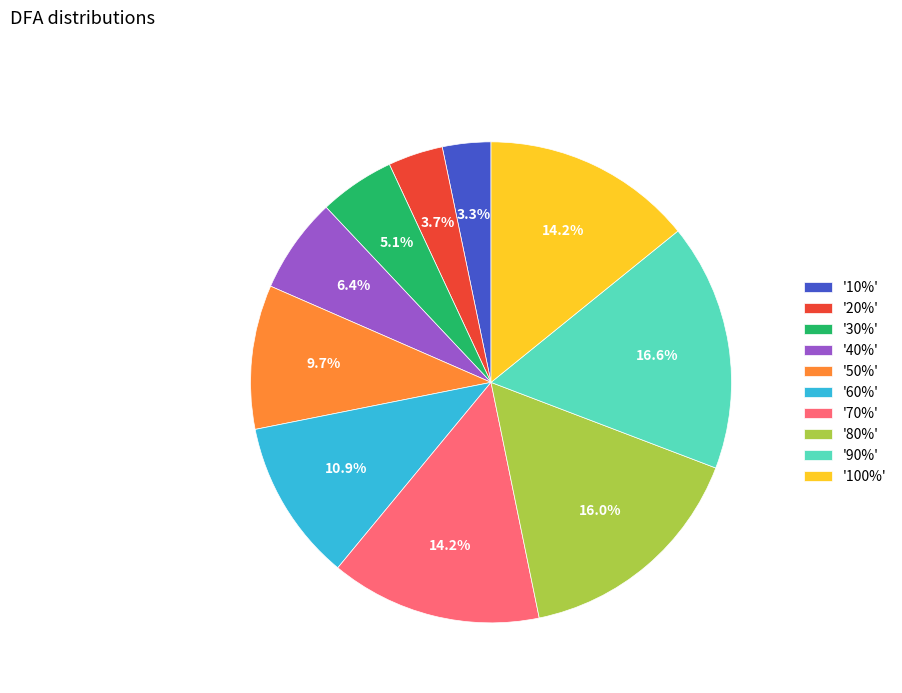

Is '60%' the majority of the pie?

No